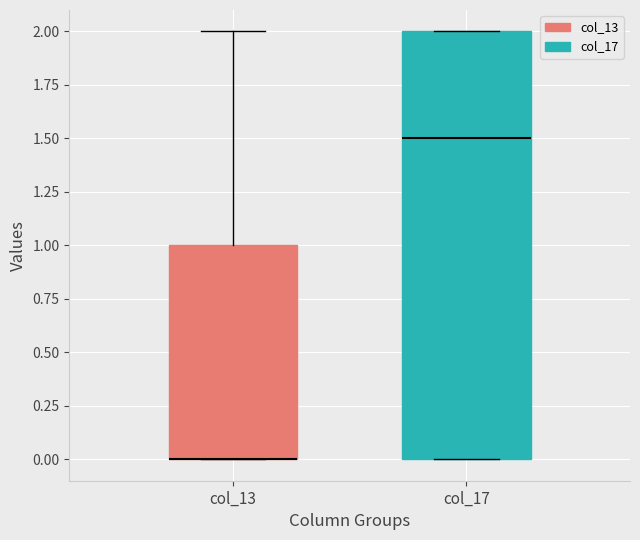

Where is the lower edge of the box for col_13 on the y-axis? The values are not printed on the chart, so give them approximately, as read against the axis.

0.0